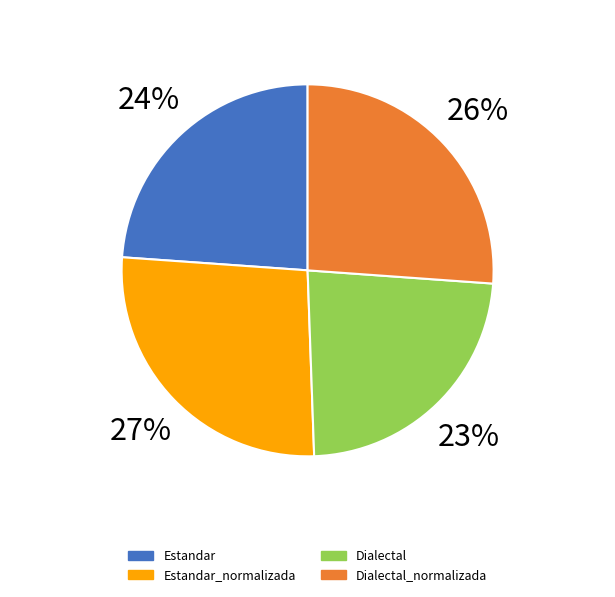

Is there a majority slice in this chart?

No